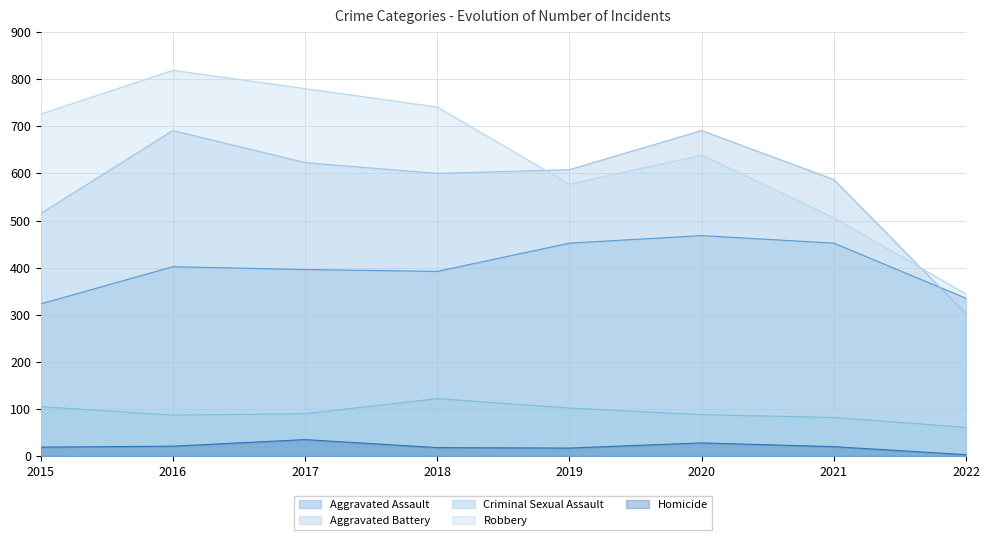

Where is the first local minimum for Robbery?

2019